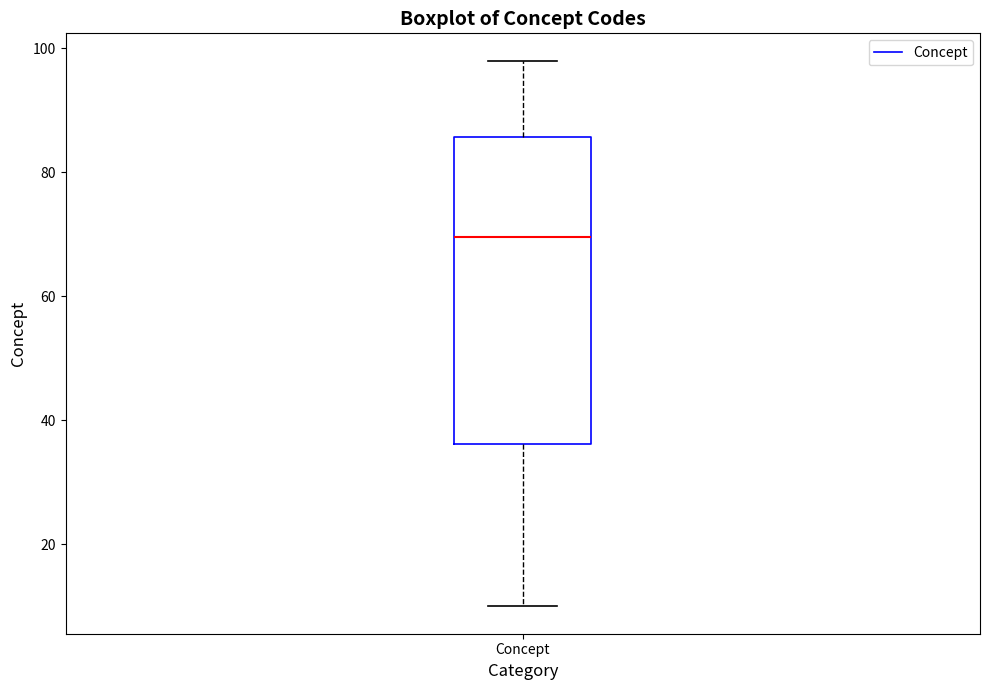

Where does the lower whisker of the box for Concept end on the y-axis? The values are not printed on the chart, so give them approximately, as read against the axis.

10